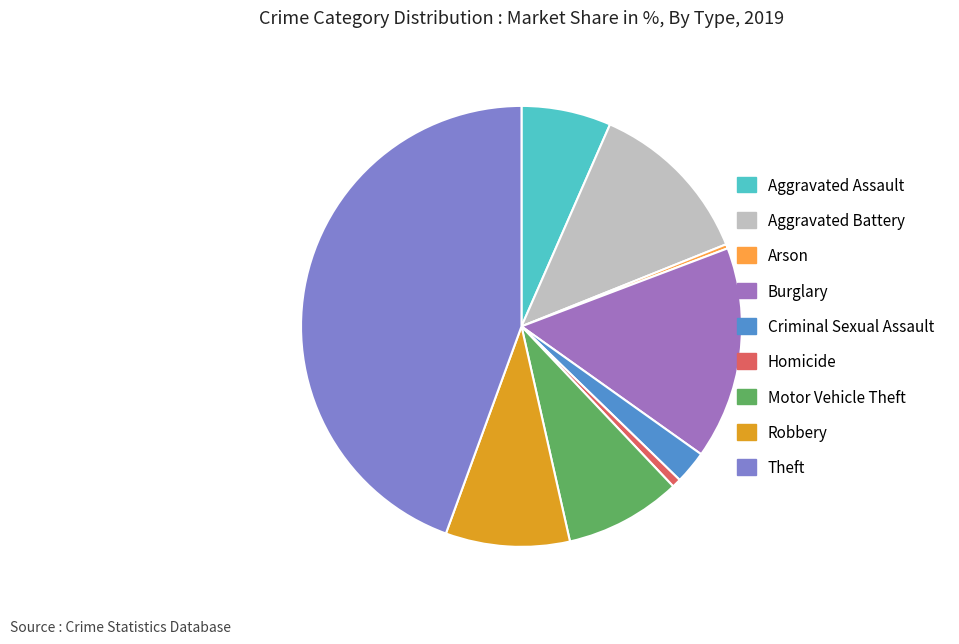

Count the number of slices in the pie.

9